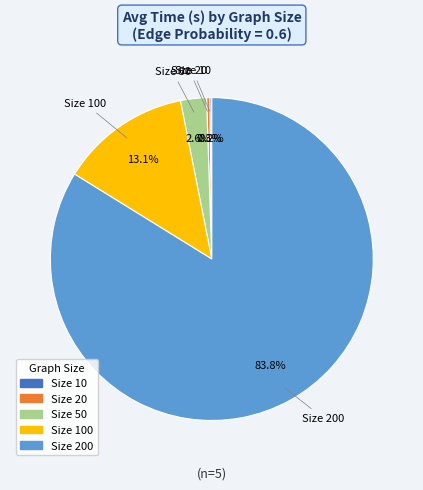

To the nearest percent, what is the difference between the largest and smallest slice percentages?

84%